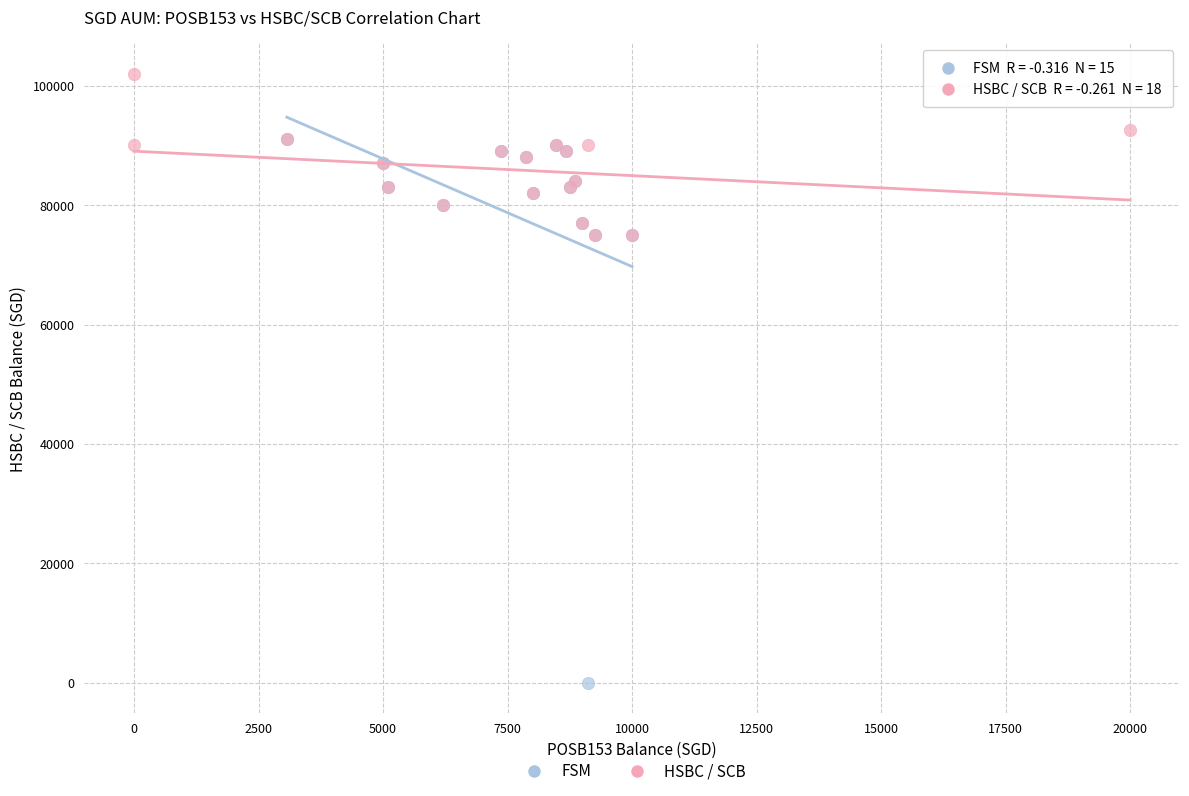

Which series contains the highest Y value?

HSBC / SCB